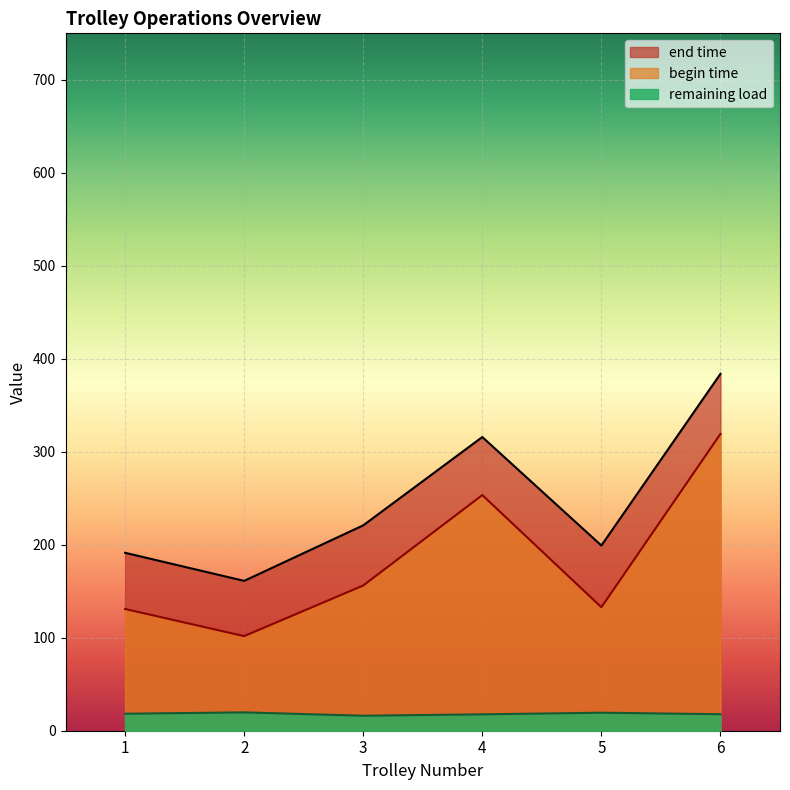

At 15, list the series in order from smallest to largest.

remaining load, begin time, end time